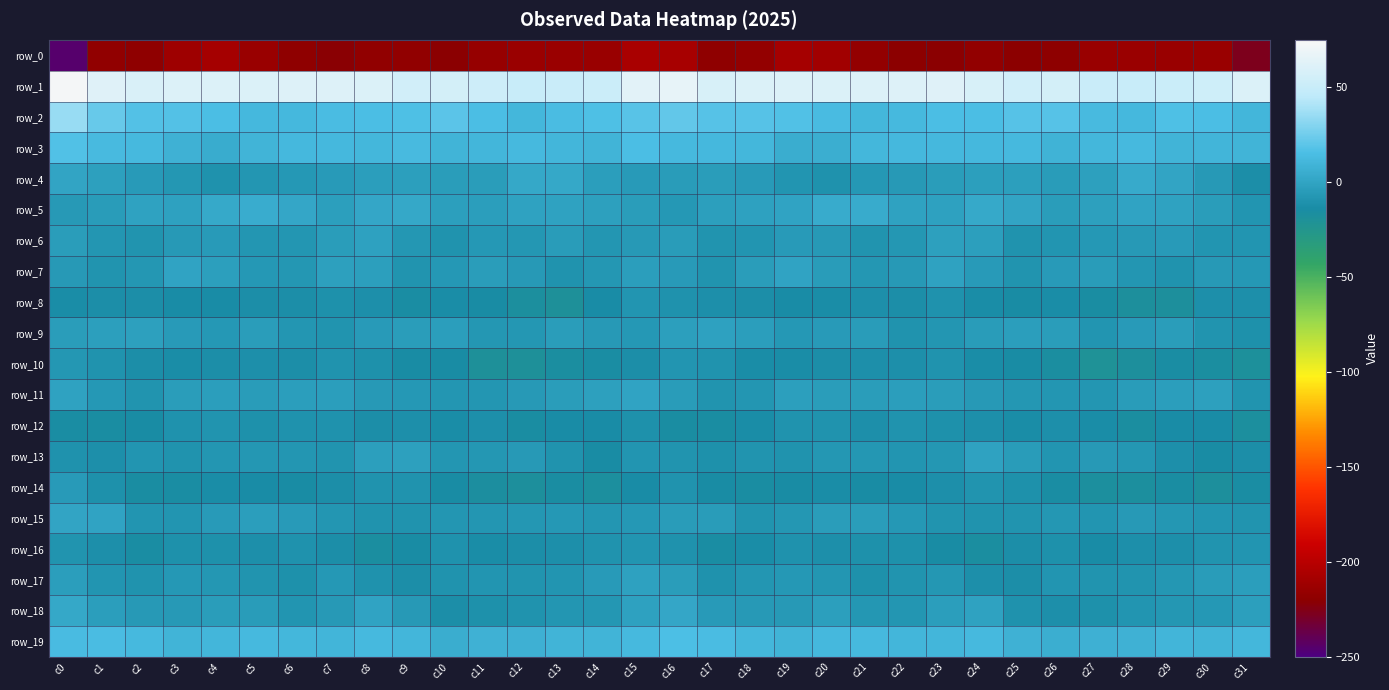

Rank the categories by row_17 value from highest to lowest.

c15, c31, c0, c16, c30, c14, c3, c19, c7, c23, c4, c29, c20, c18, c13, c26, c11, c1, c27, c28, c22, c12, c5, c2, c10, c8, c17, c21, c6, c24, c25, c9